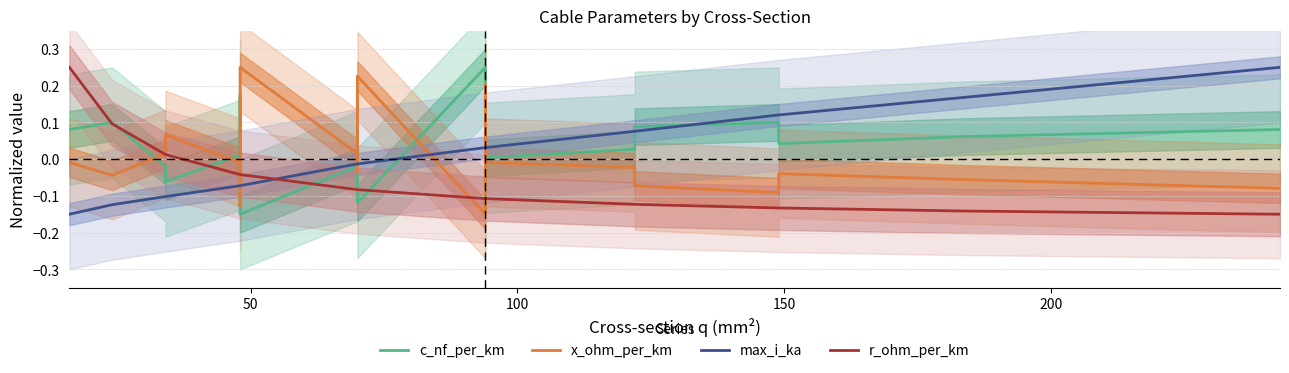

How many intersections are there between r_ohm_per_km and max_i_ka?

1